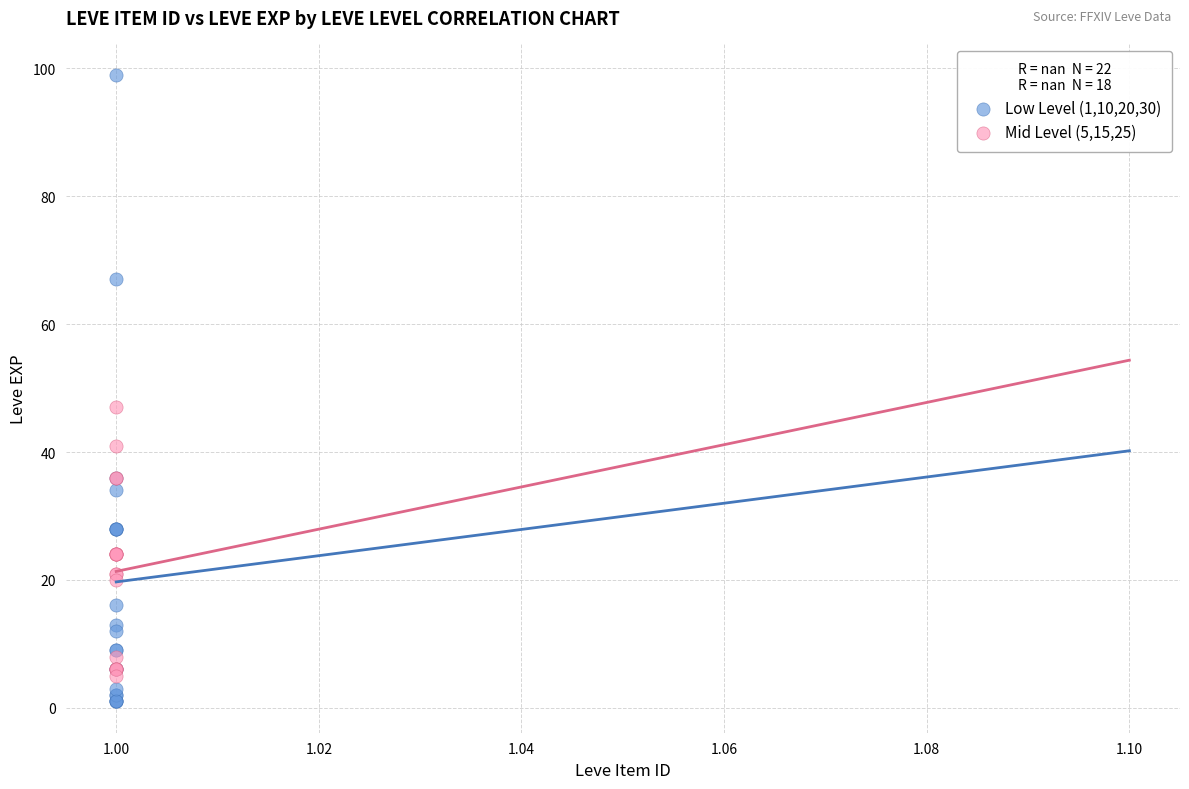

Which series reaches the maximum Y coordinate?

Low Level (1,10,20,30)